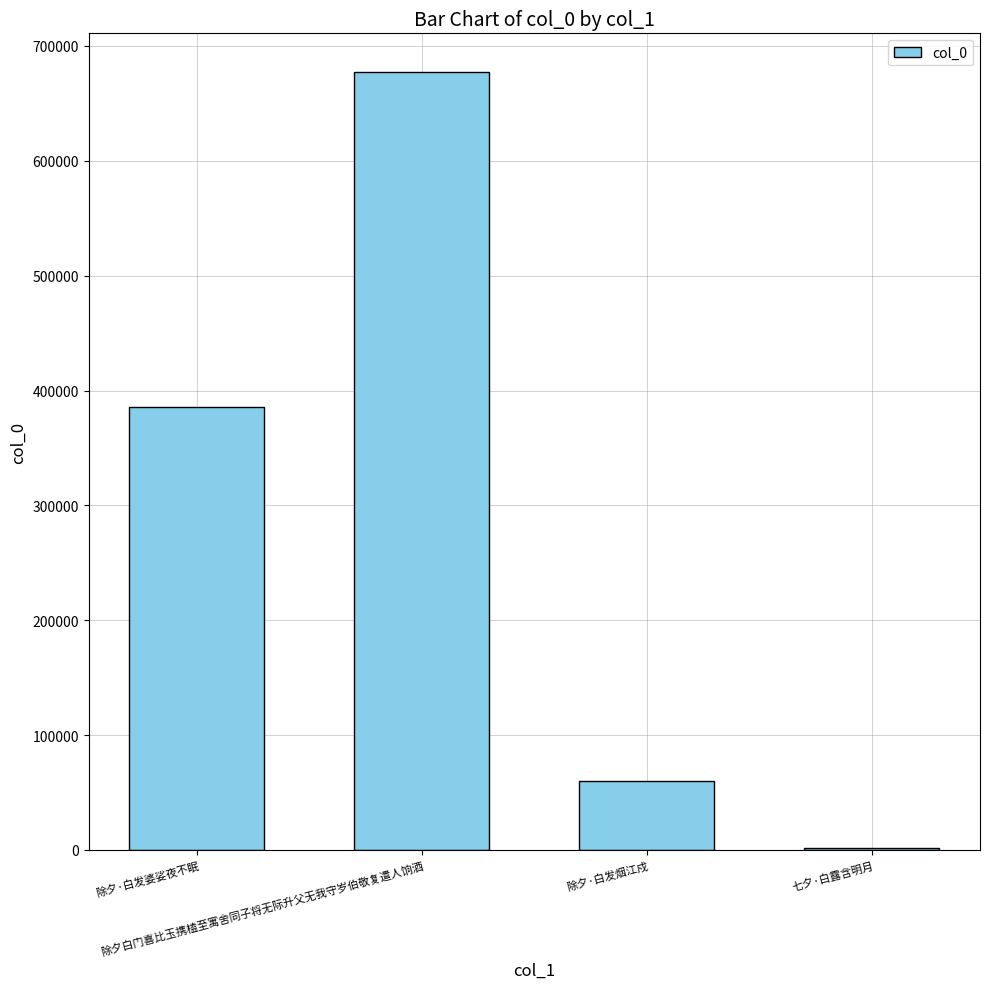

What is the difference between the values at 七夕·白露含明月 and 除夕·白发婆娑夜不眠?

383970